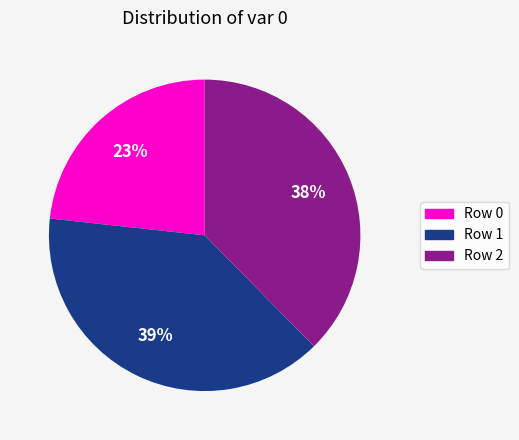

Does Row 1 account for over 50% of the chart?

No